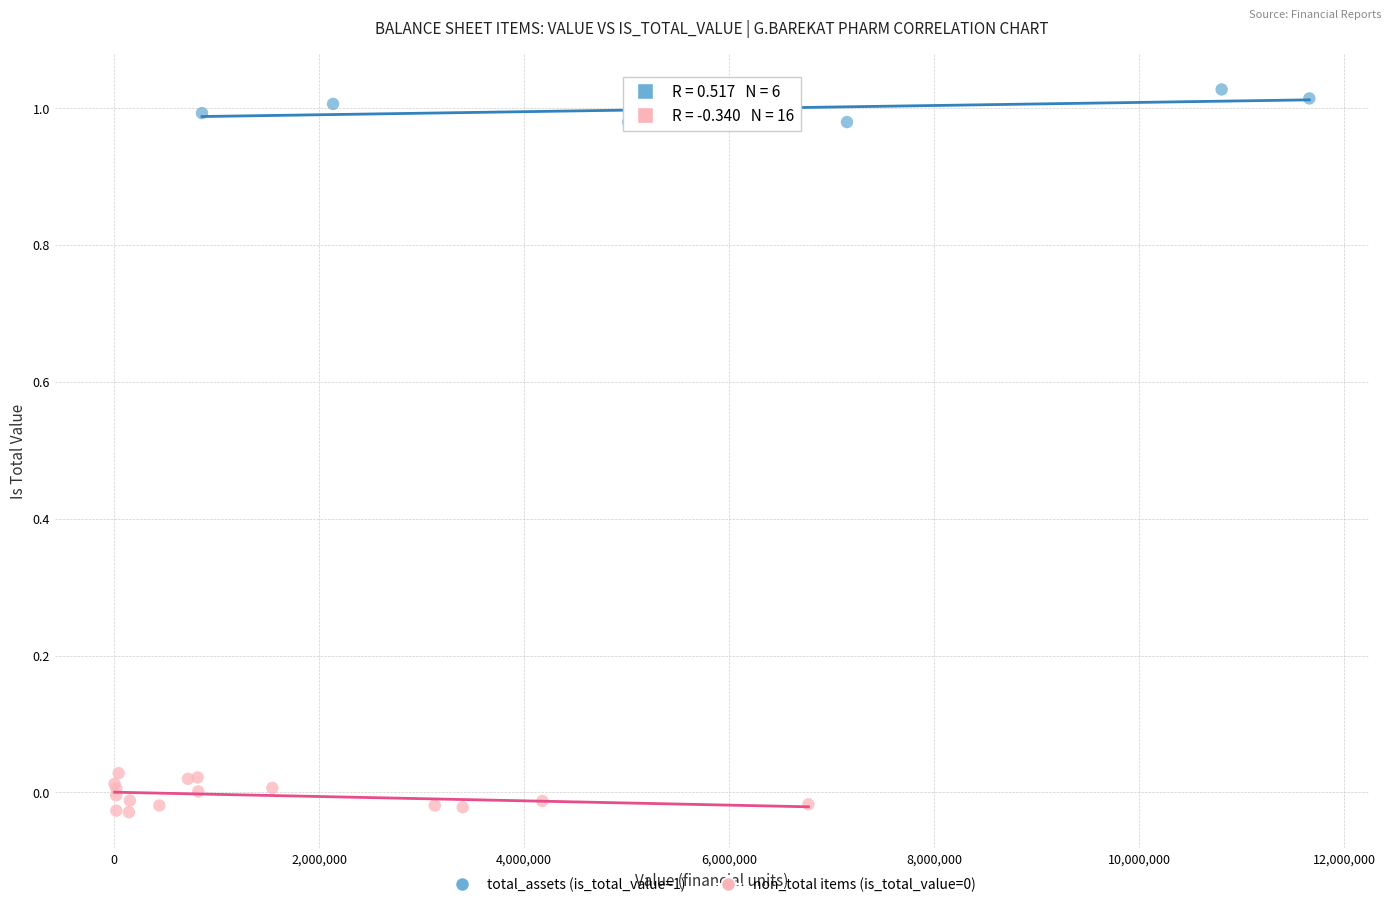

Which series contains the highest Y value?

total_assets (is_total_value=1)